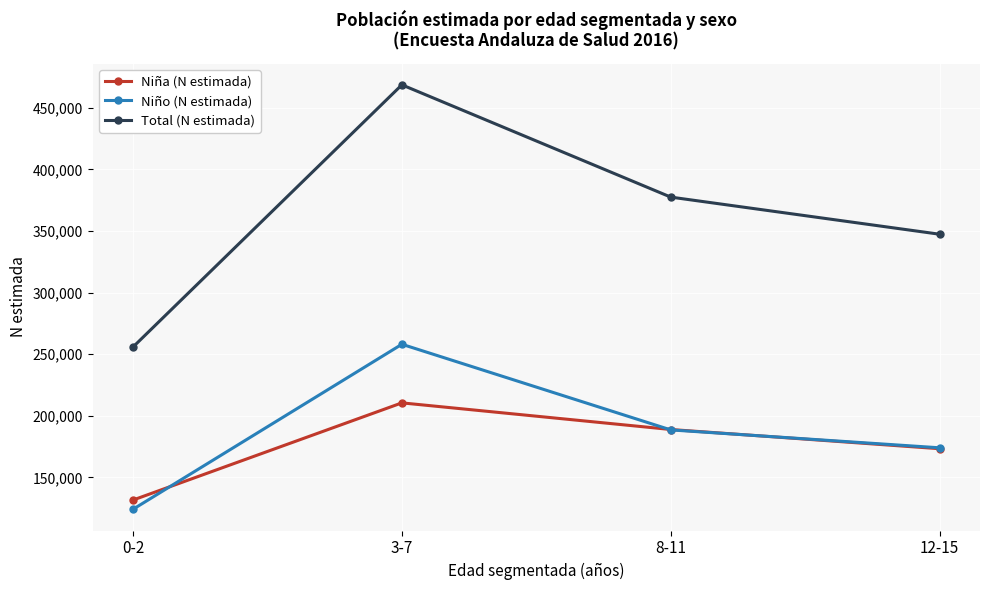

What is the lowest value of the Niña (N estimada) series?

131654